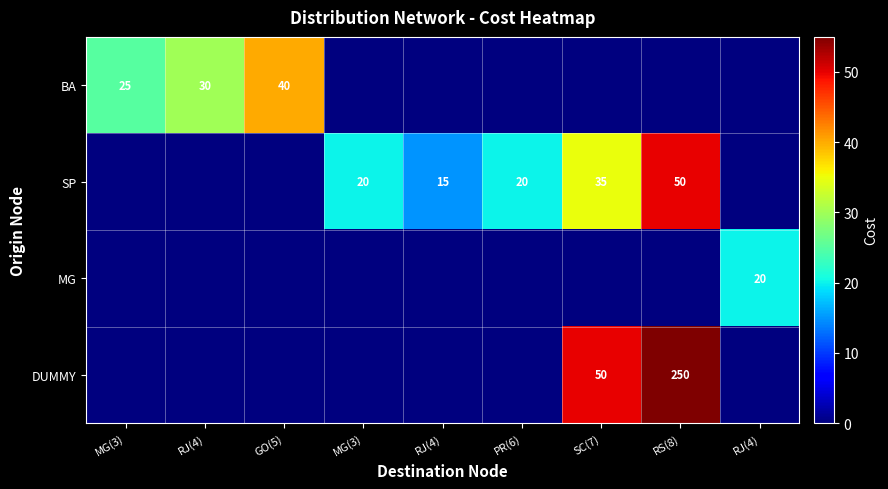

At how many categories does at least one series exceed 247?

1